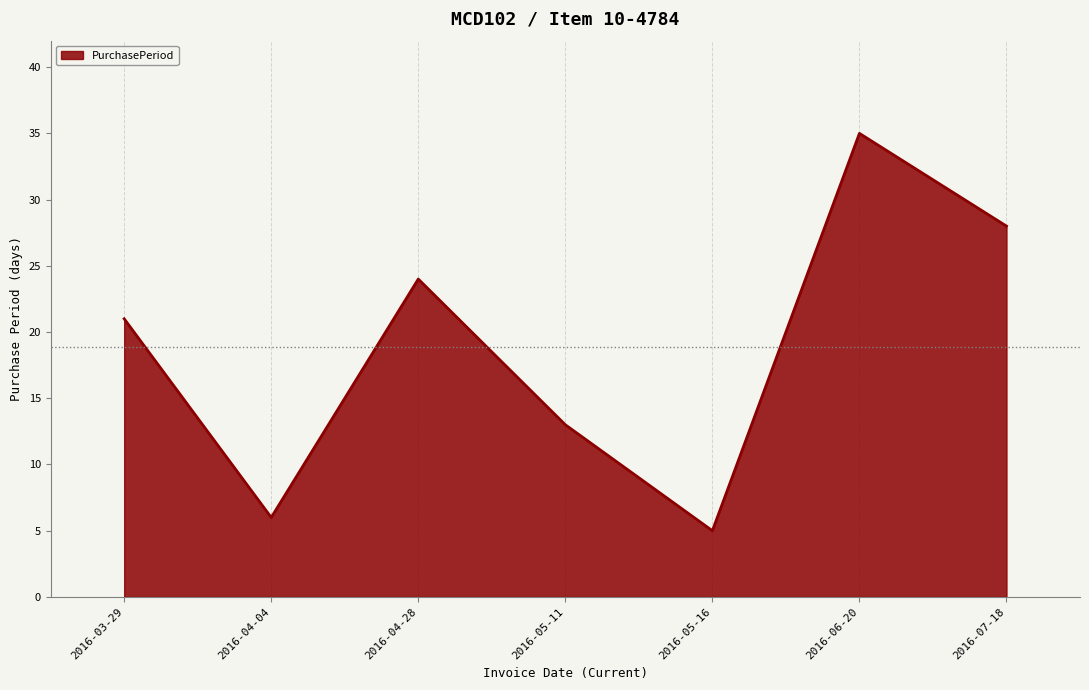

What is the sum of the values at 2016-04-04 and 2016-05-16?

11